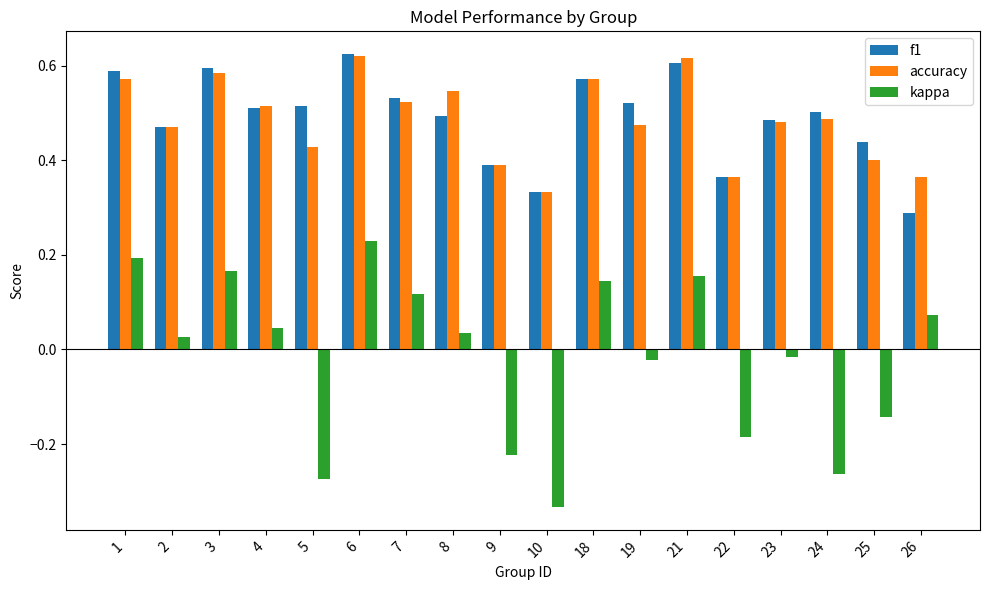

What are all the series names shown in the legend?

f1, accuracy, kappa